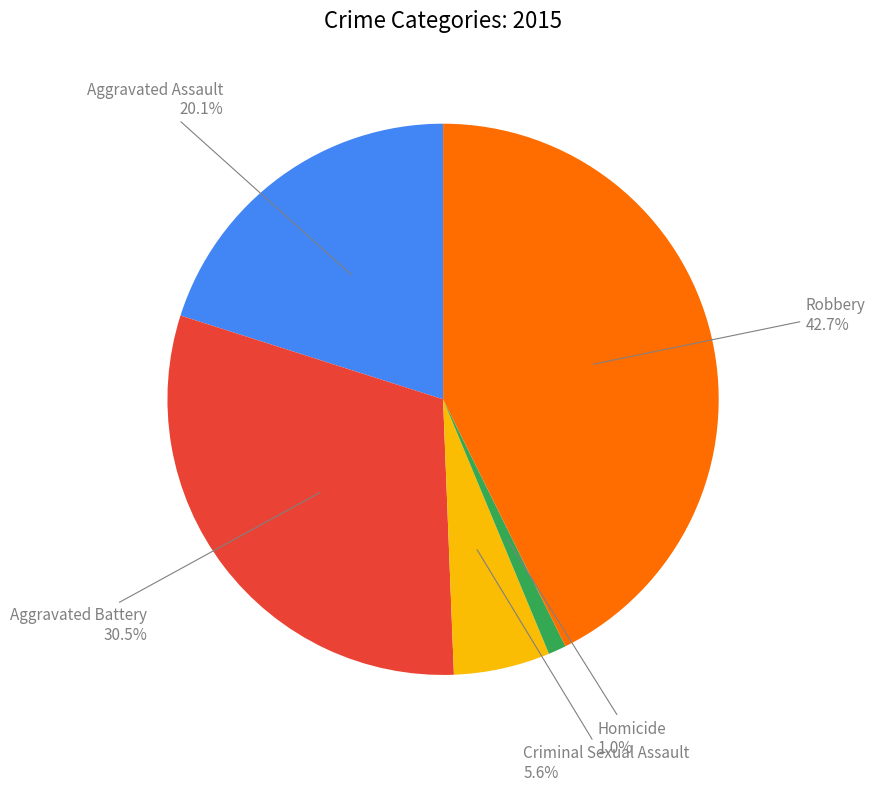

What percentage is the Robbery slice, to the nearest percent?

43%